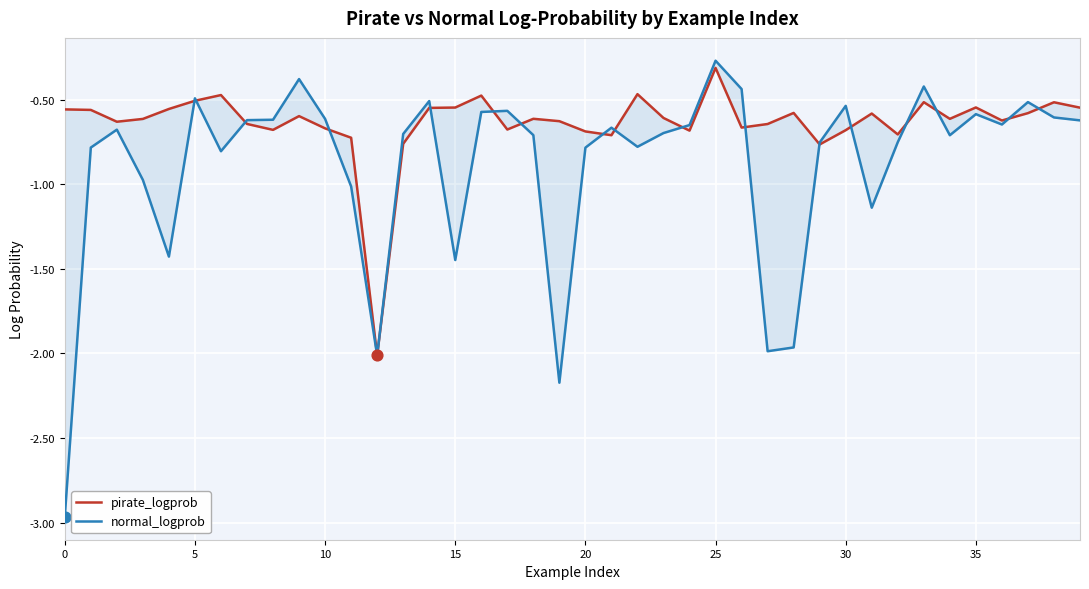

Which series has the largest Y range (max minus min)?

normal_logprob